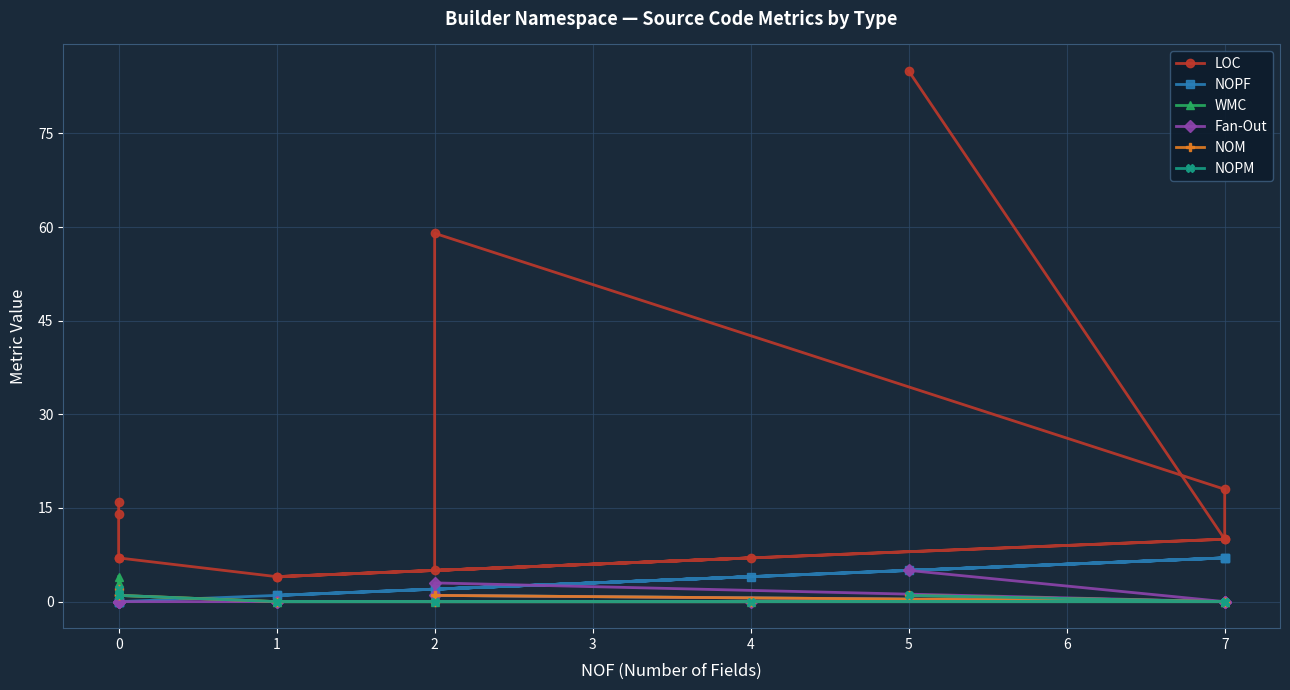

What is the label of the 6th point from the left?

7